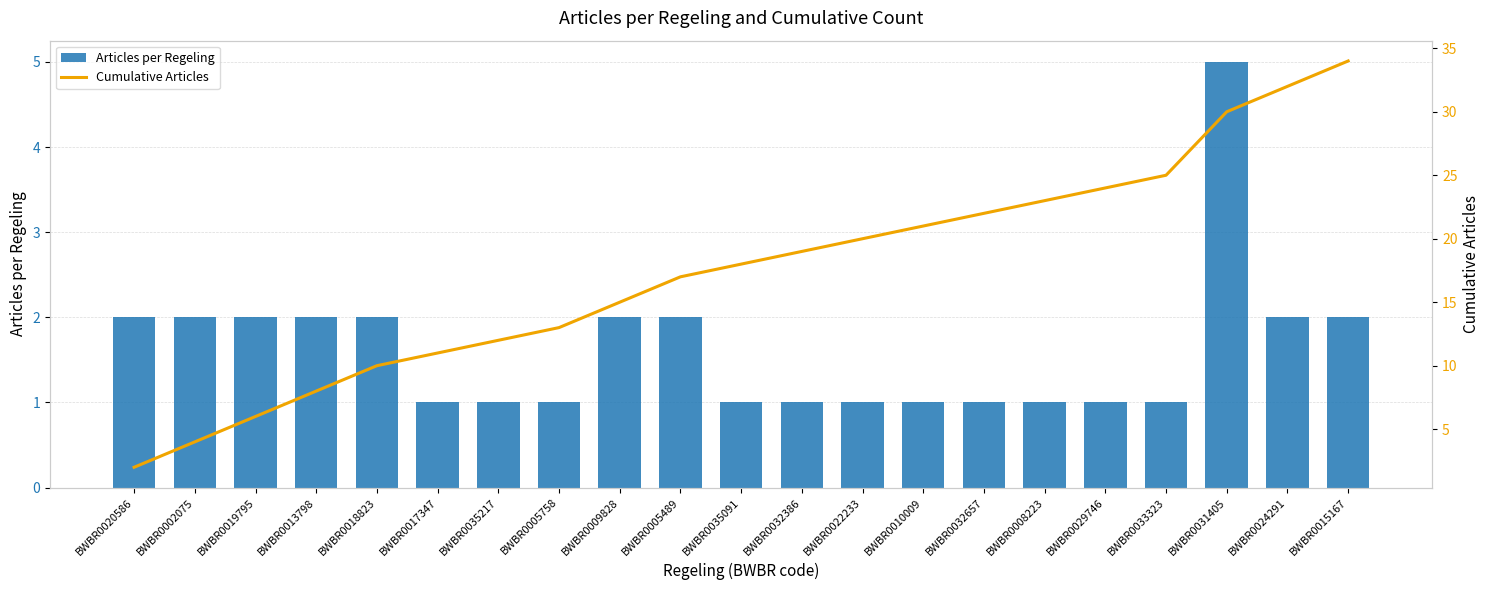

Is it true that Articles per Regeling equals 2 at BWBR0002075?

True